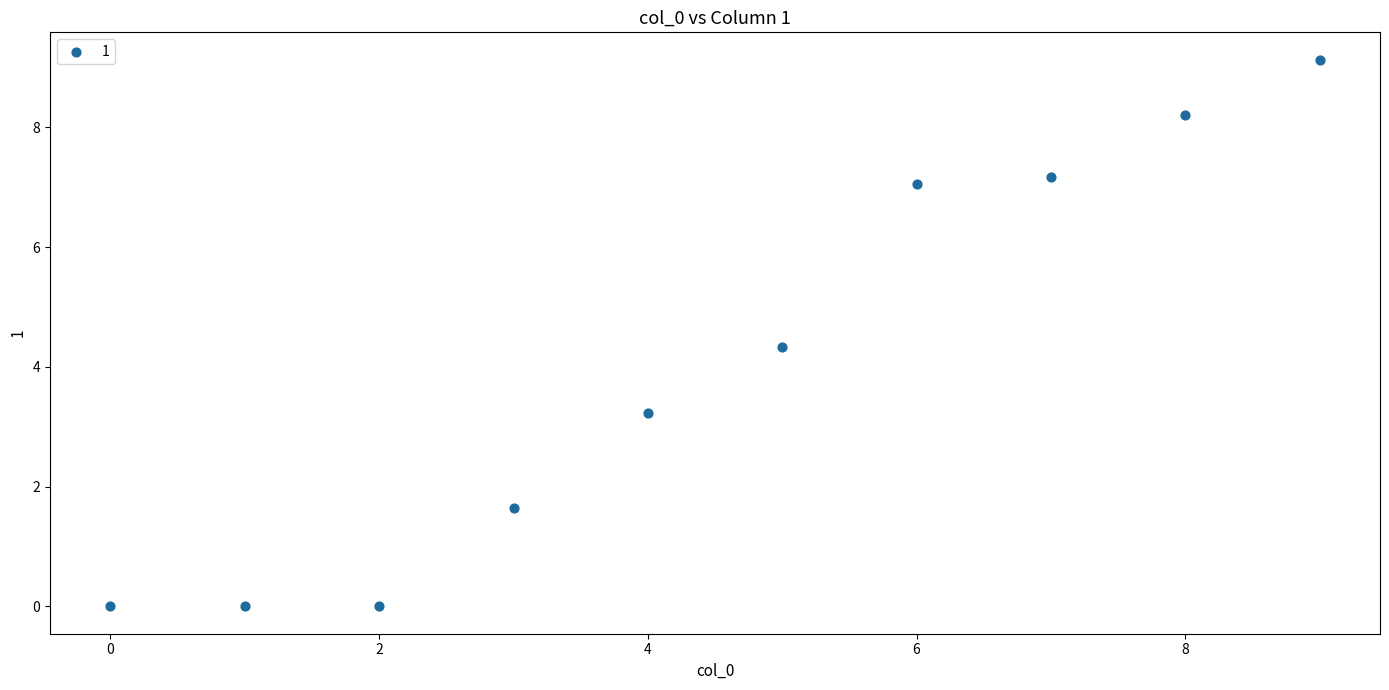

What is the average Y value?

4.1